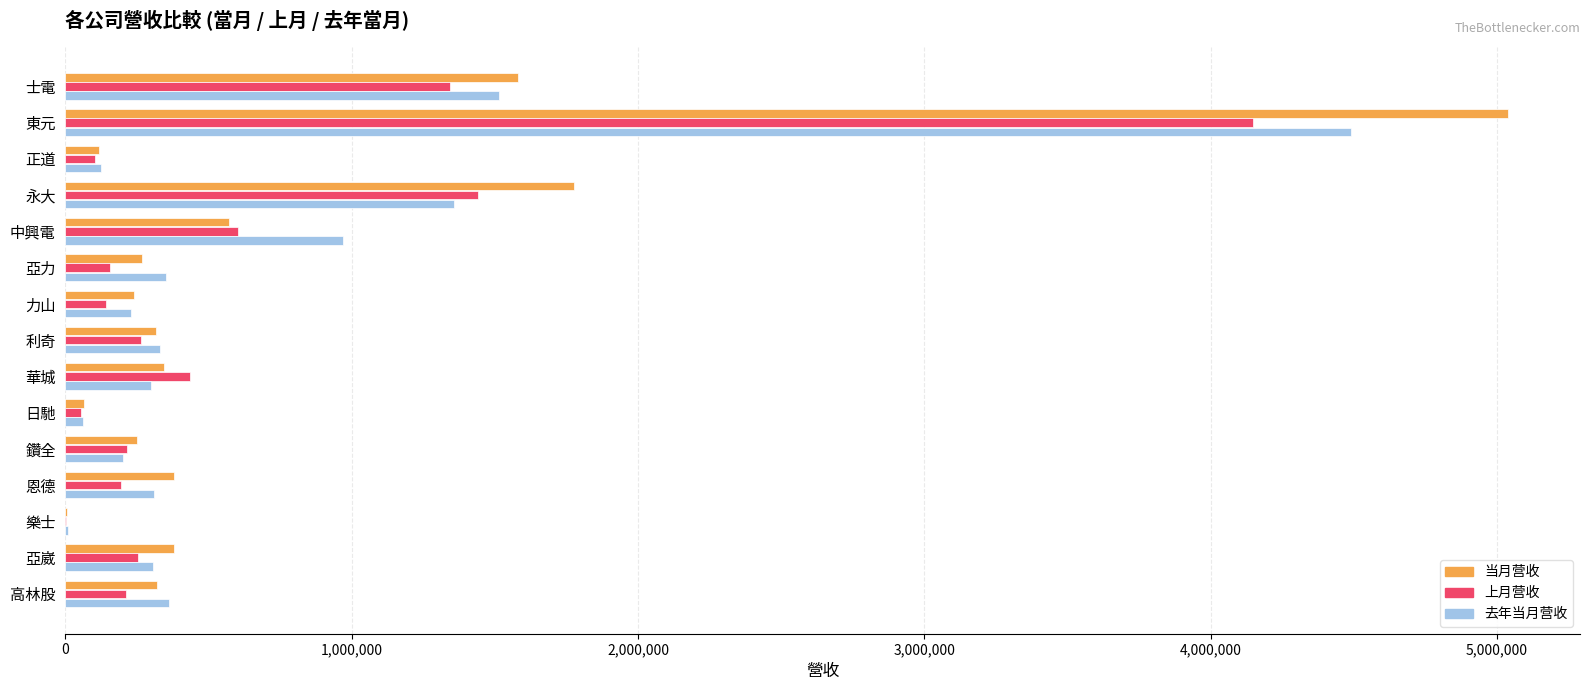

At which category is the sum across all series the highest?

東元